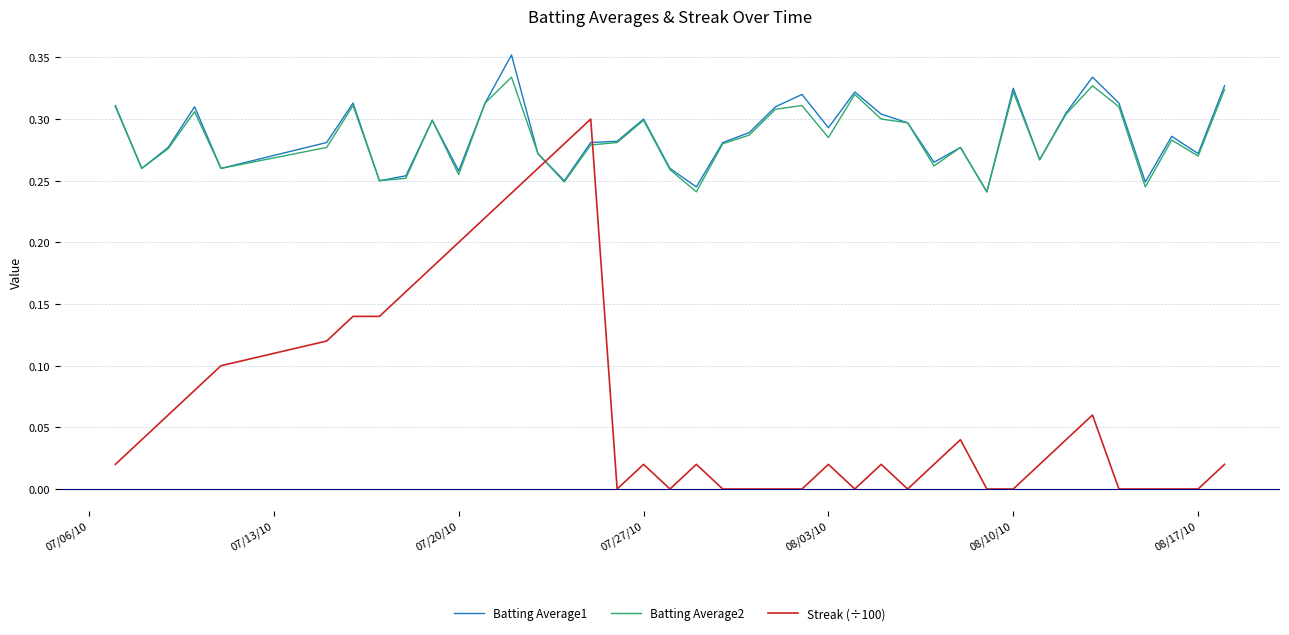

Which series has the largest range (max minus min)?

Streak (÷100)